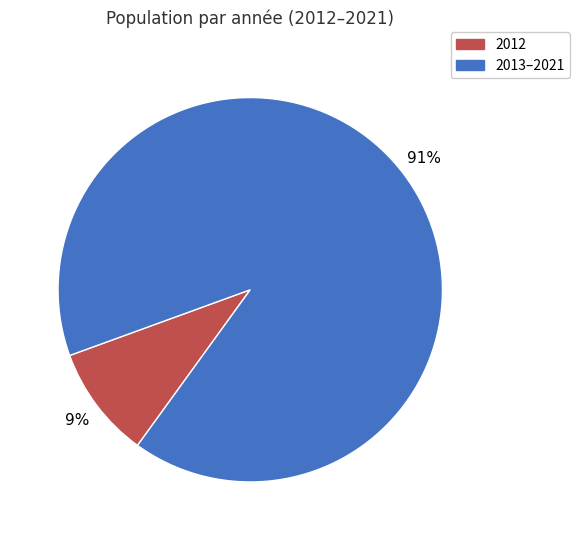

To the nearest percent, what is the average slice percentage?

50%